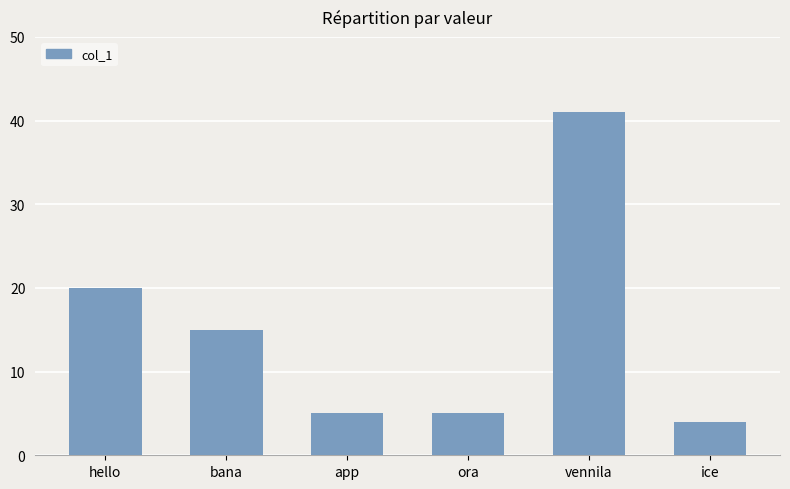

The value at hello is 20. True or false?

True